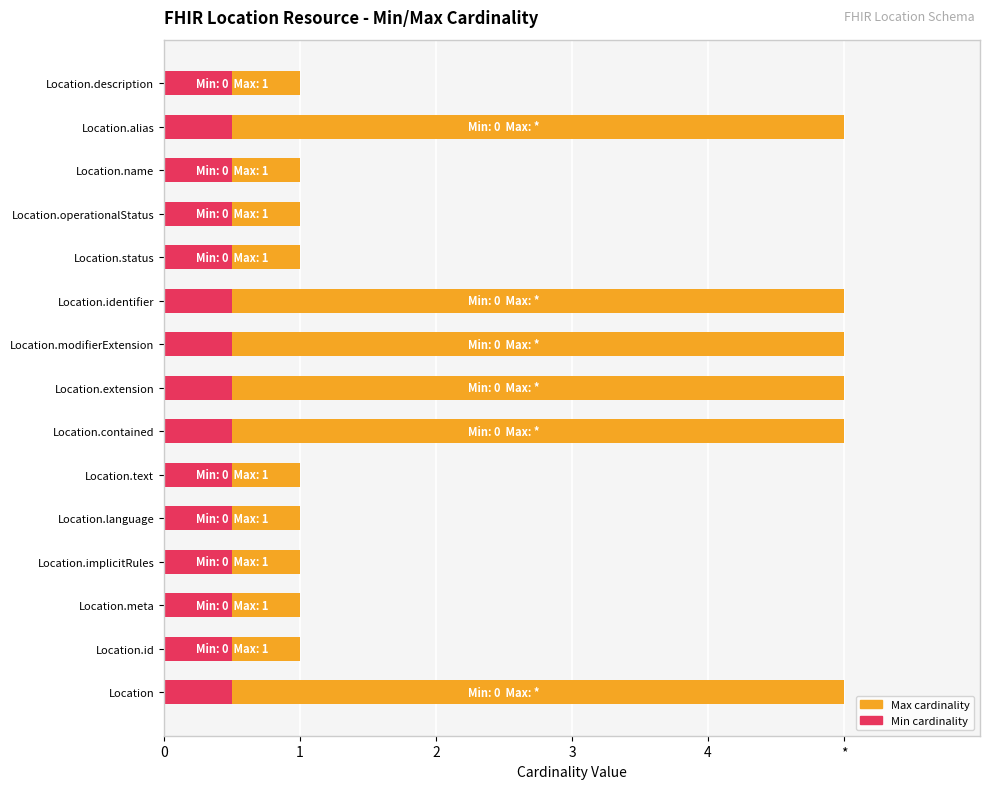

What is the maximum value shown in the chart?

5.0